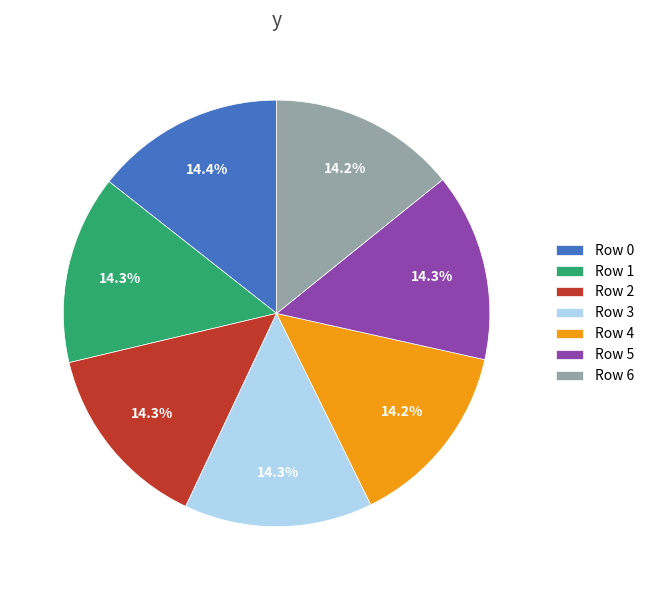

What is the ratio of the value at Row 5 to the value at Row 3?

1.0